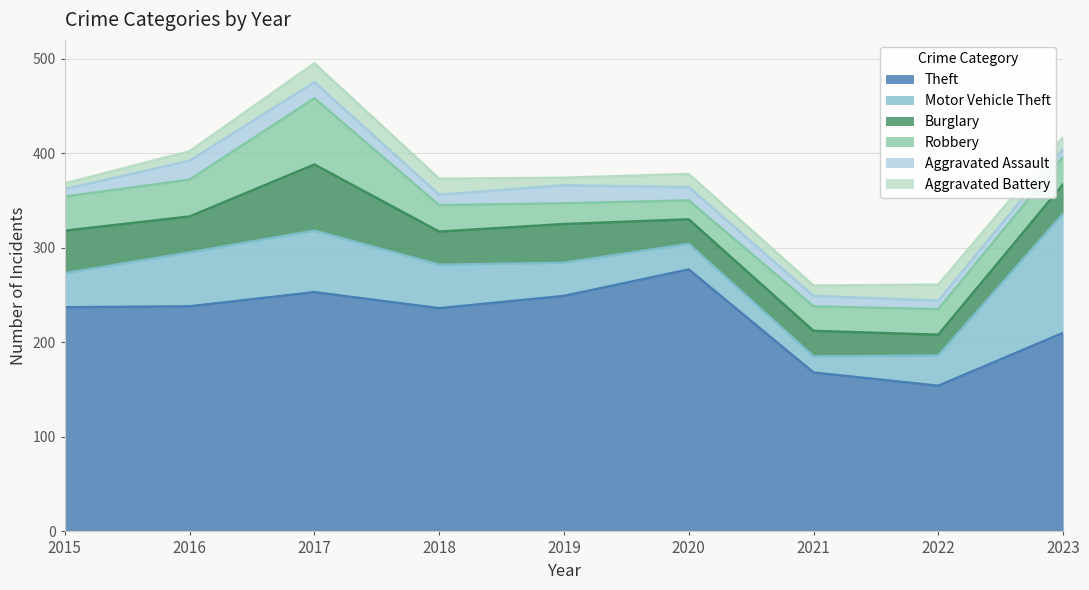

What is the value of the Robbery point at the 9th from the left?

29